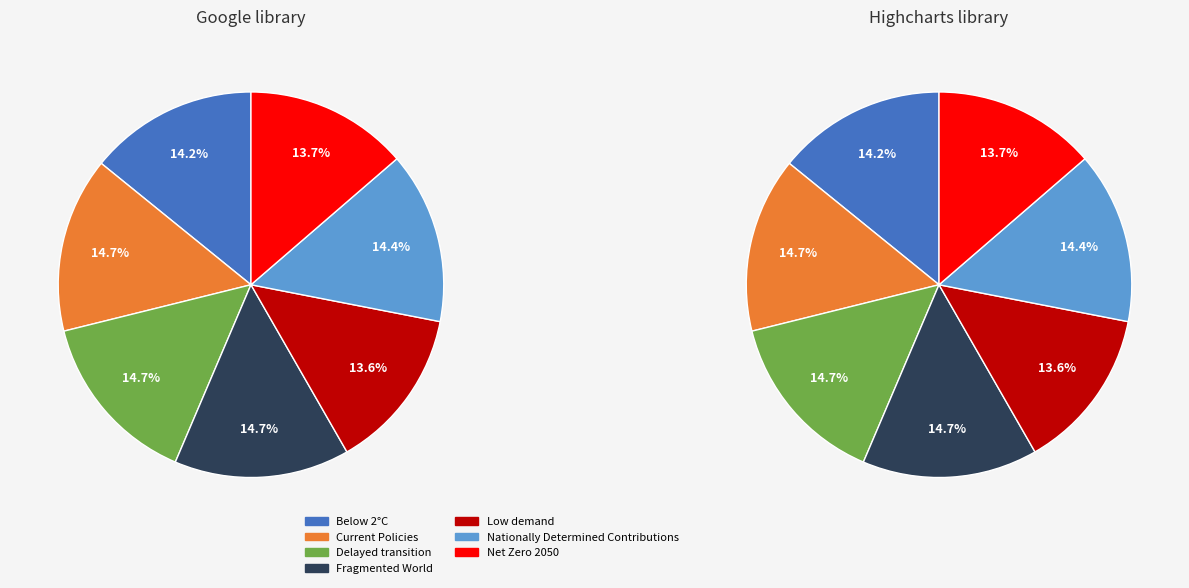

Combined, what portion of the pie is Delayed transition and Low demand?

28.4%